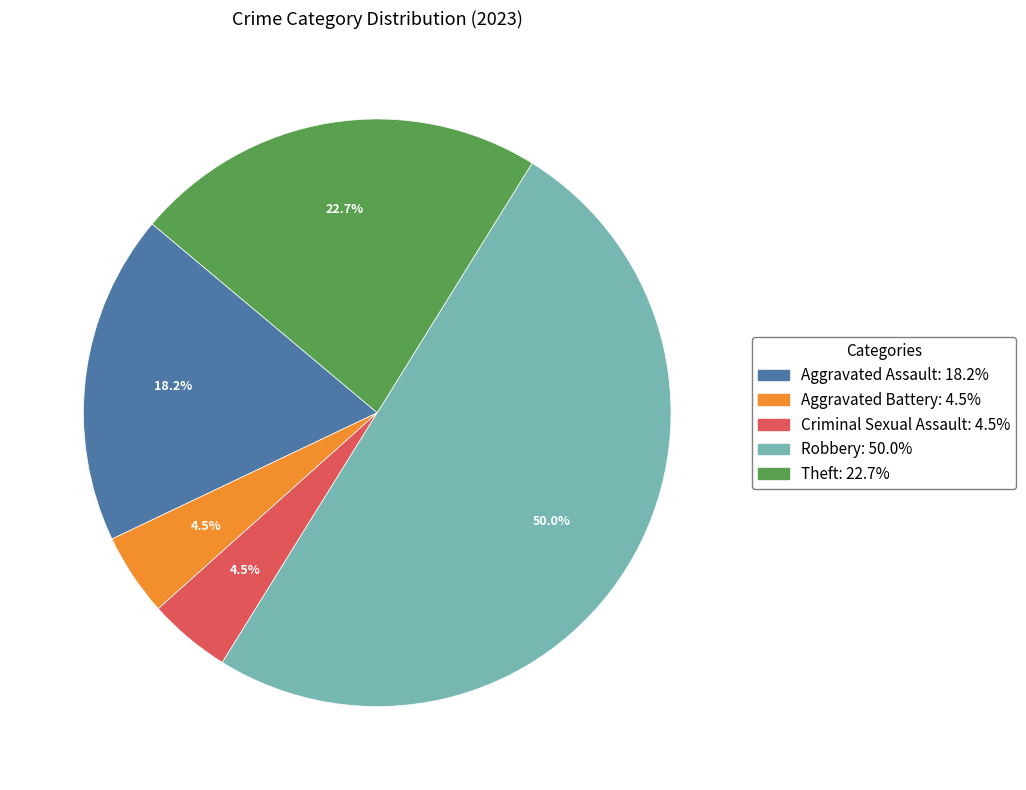

Between Criminal Sexual Assault and Robbery, which is larger?

Robbery